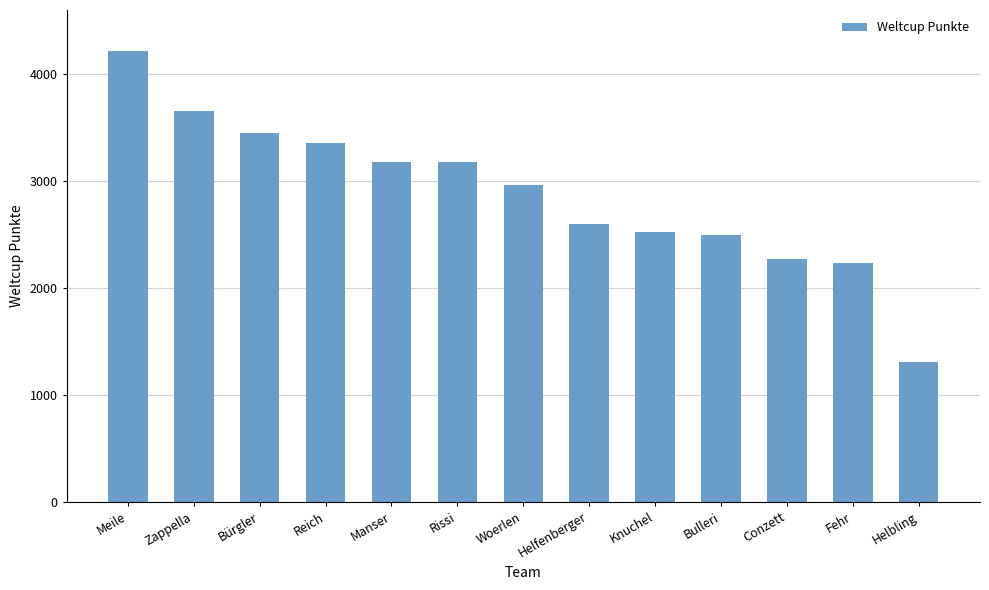

What is the difference between the maximum and minimum values?

2907